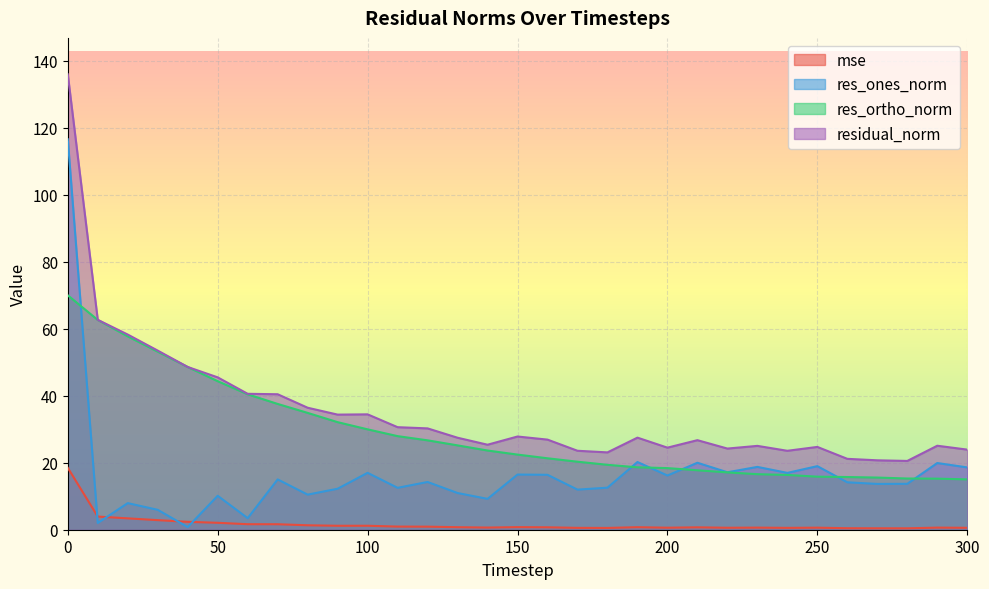

List the labels in order of res_ortho_norm value, largest first.

0, 10, 20, 30, 40, 50, 60, 70, 80, 90, 100, 110, 120, 130, 140, 150, 160, 170, 180, 190, 200, 210, 220, 230, 240, 250, 260, 270, 280, 290, 300